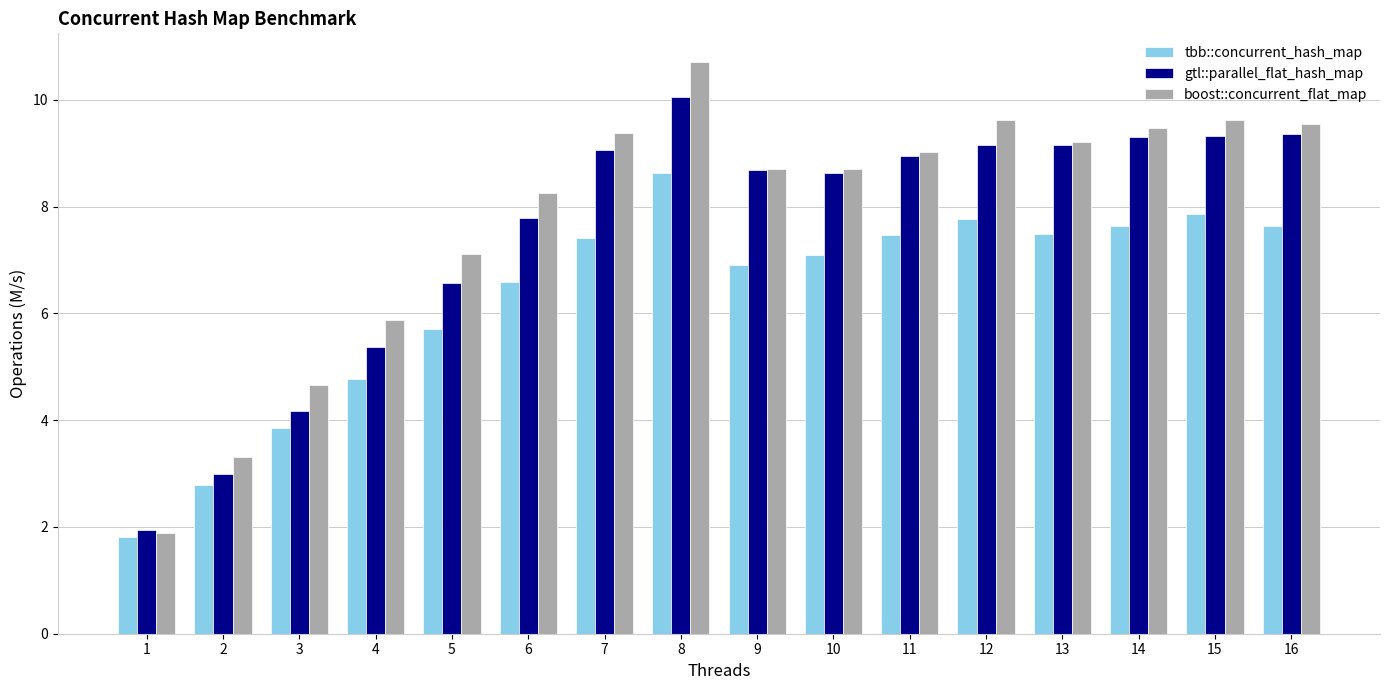

Which series changed the most between 4 and 15?

gtl::parallel_flat_hash_map